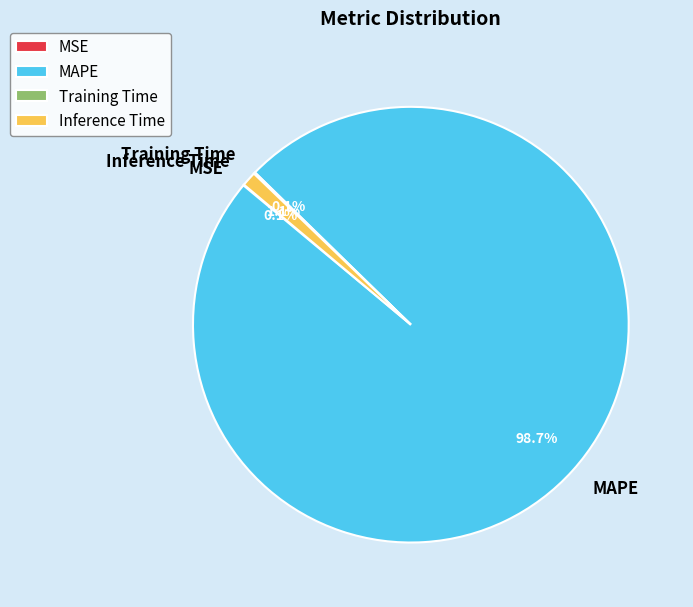

Which slice is the largest?

MAPE